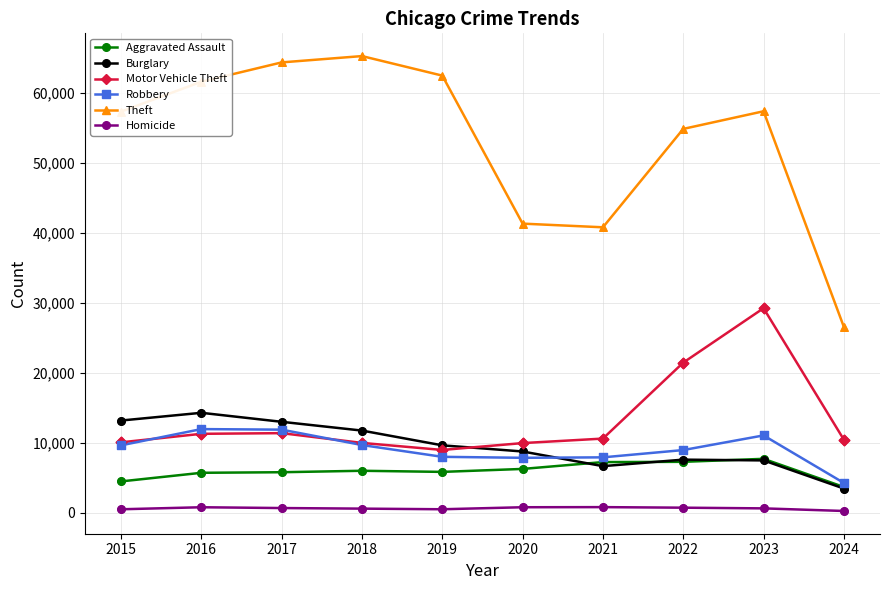

Which series has the largest total across all categories?

Theft